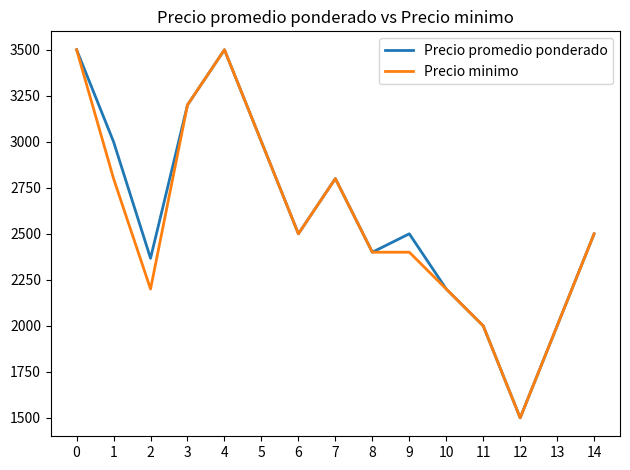

Is the value of Precio promedio ponderado at 2 greater than the value of Precio minimo at 2?

Yes